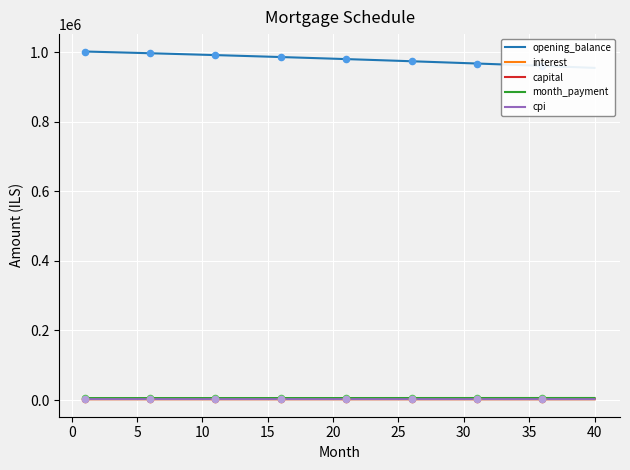

Which series has the widest spread of Y values?

opening_balance